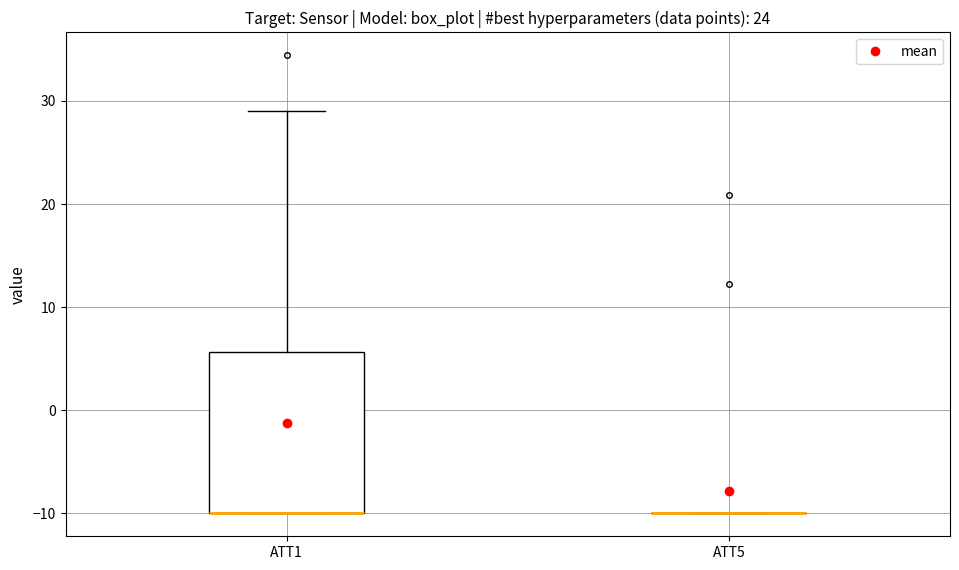

Reading left to right, read every box against the y-axis: the position of its median line, the range the box covers, and the ends of its whiskers. The values are not printed on the chart, so give them approximately, as read against the axis.

ATT1: median -10 (drawn on the box's lower edge), box -10 to 6, whiskers -10 to 29
ATT5: box collapsed to a line at -10, whiskers -10 to -10